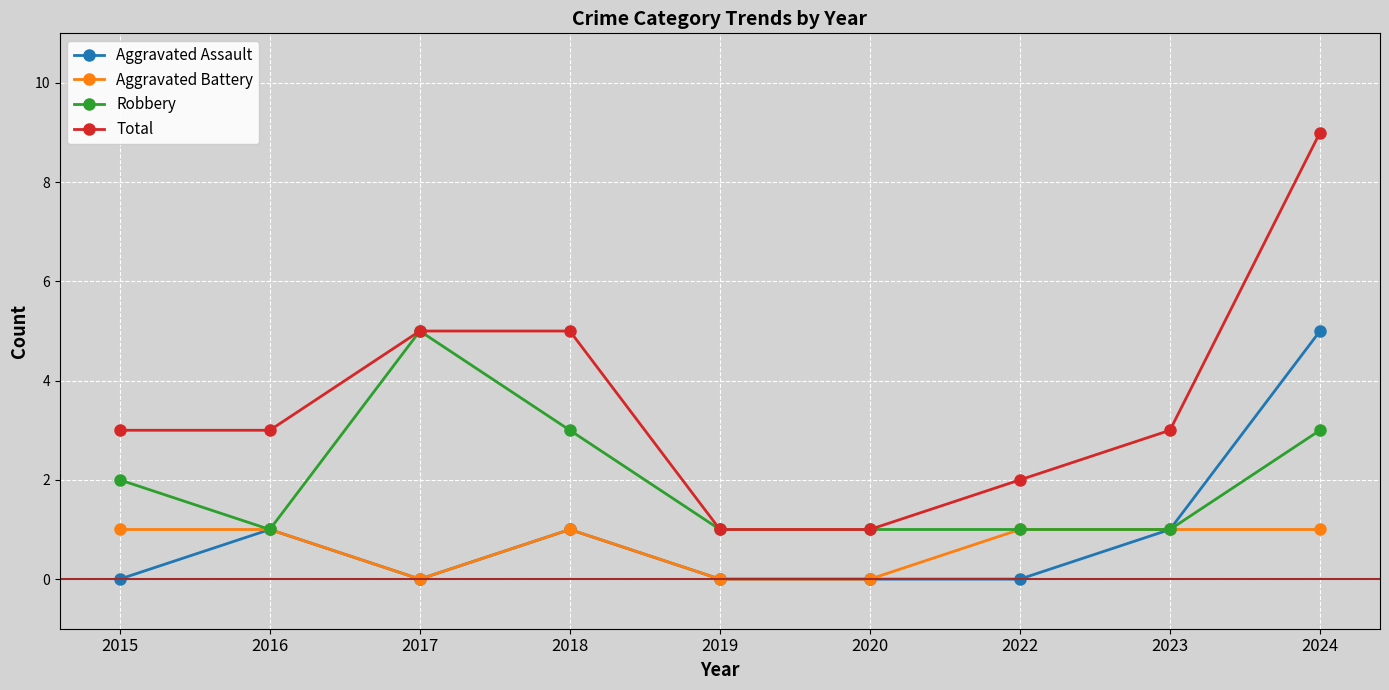

Is it true that Aggravated Battery equals 1 at 2015?

True